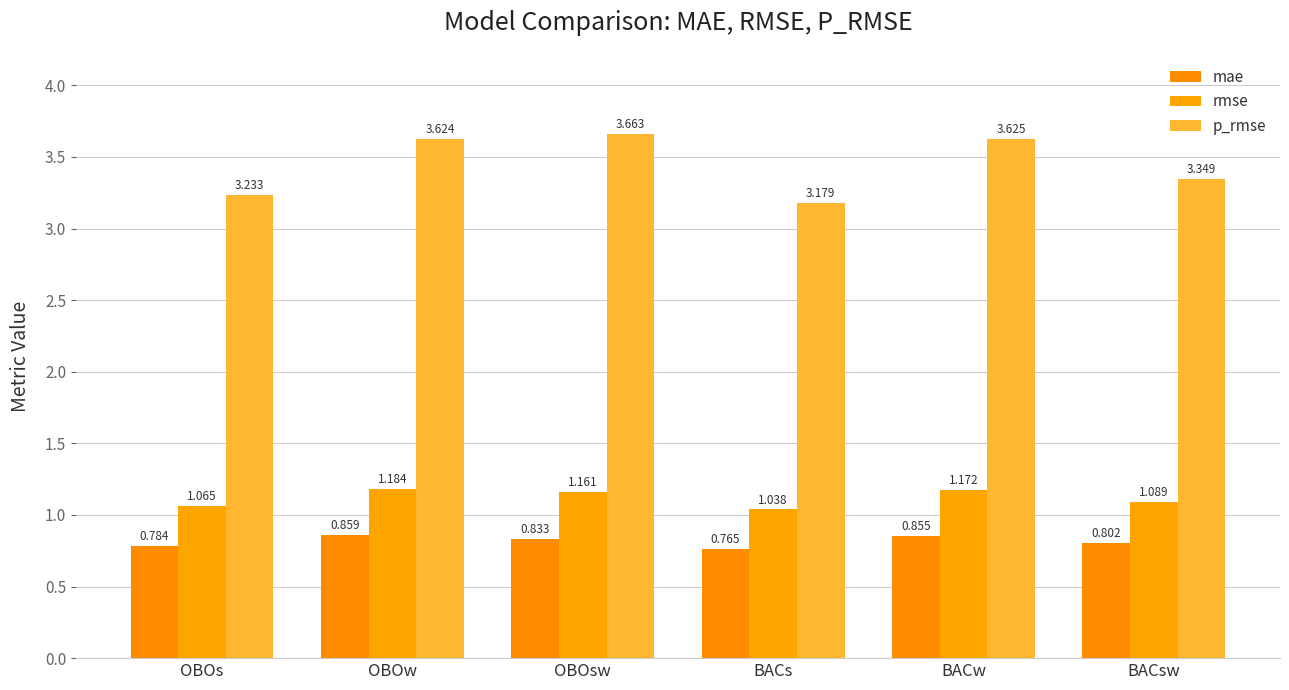

How many data points does each series have?

6